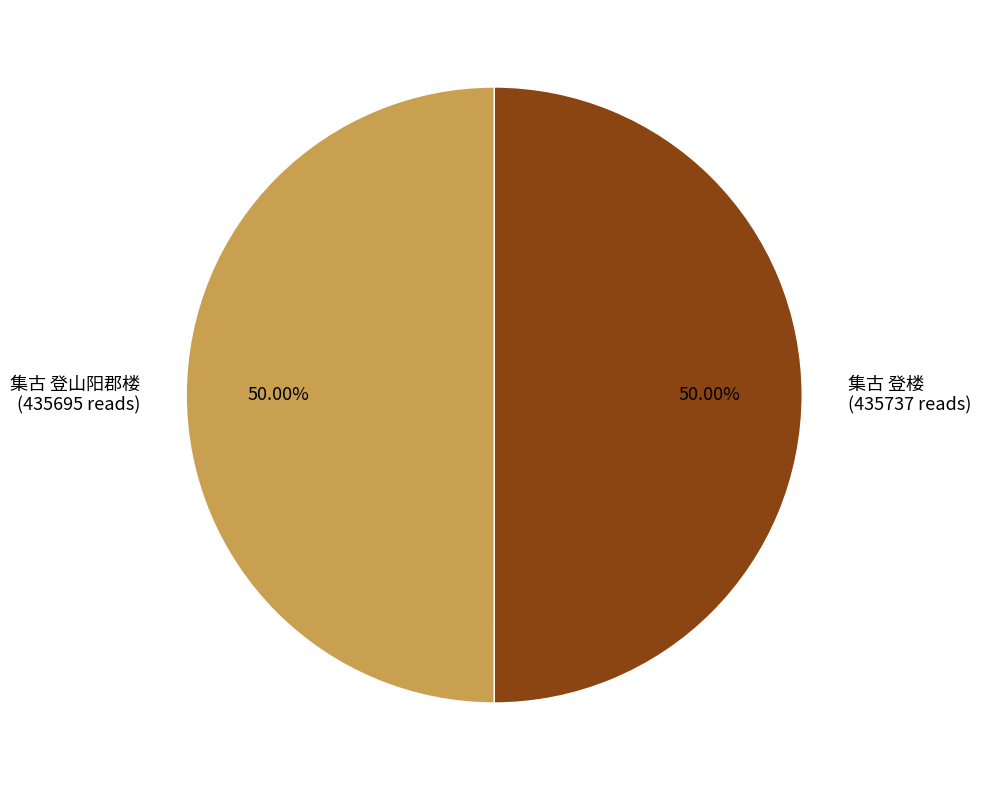

True or false: 集古 登山阳郡楼 accounts for 50% of the total.

True